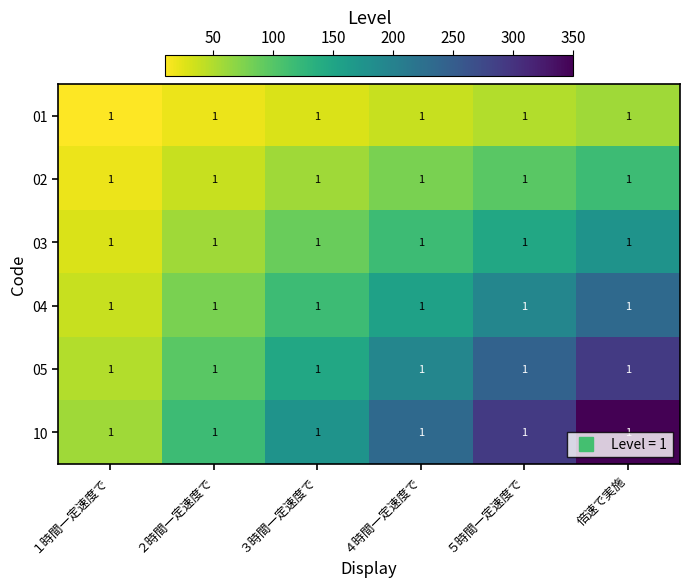

The 02 series shows 13.2 at １時間一定速度で. True or false?

False